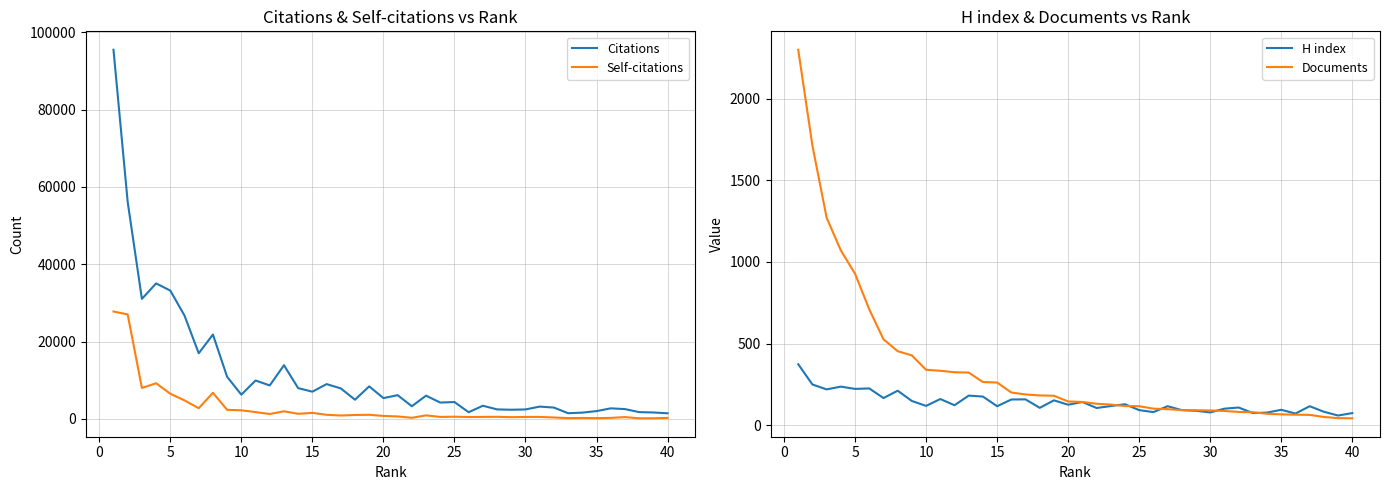

What is the label of the 6th point from the left?

20